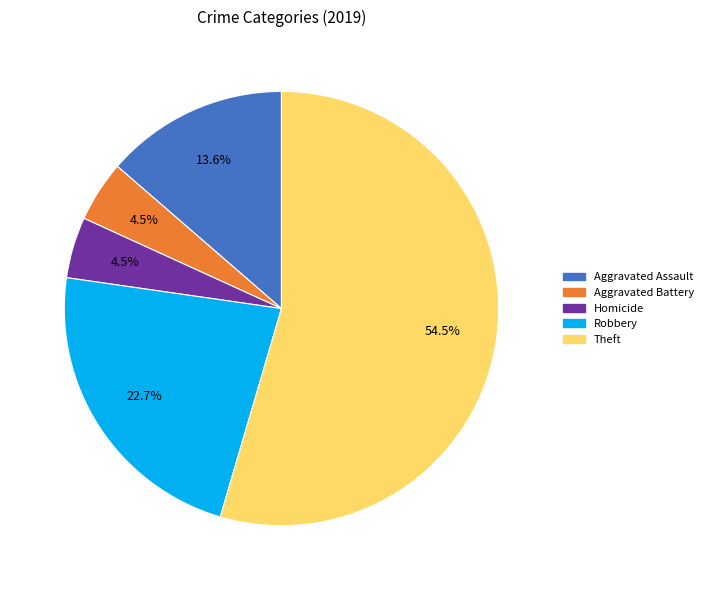

Does any single category account for the majority?

Yes